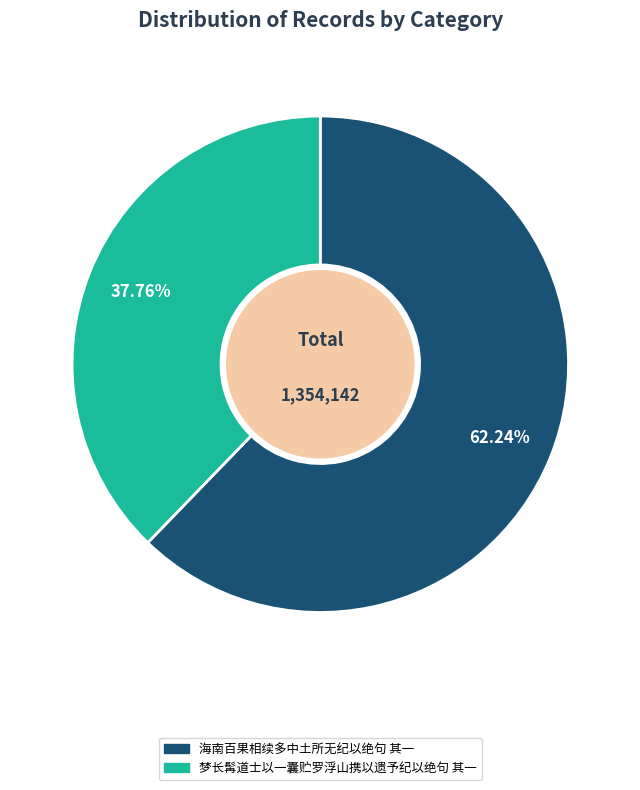

What is the largest slice in the pie chart?

海南百果相续多中土所无纪以绝句 其一